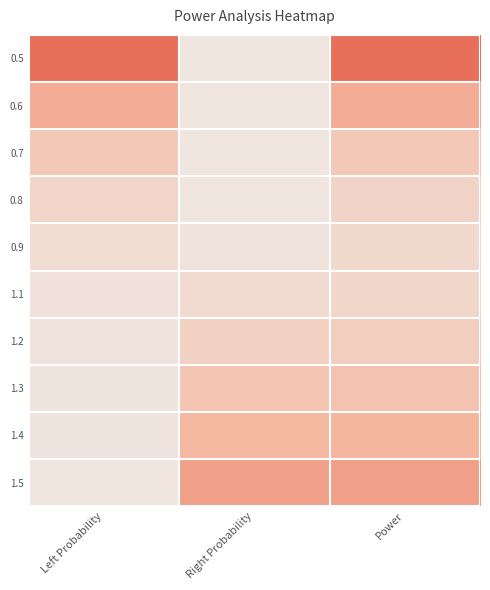

What is the difference between the highest and lowest values at Power?

0.3